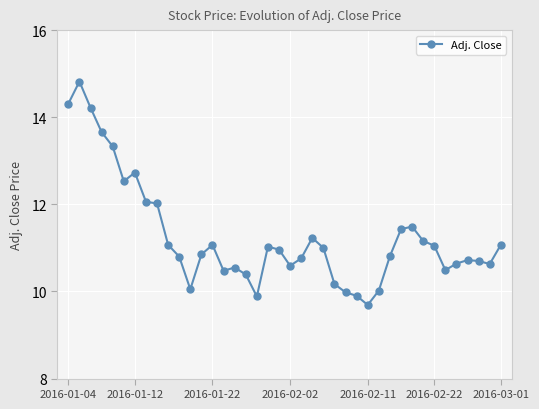

How many categories are shown in the chart?

40